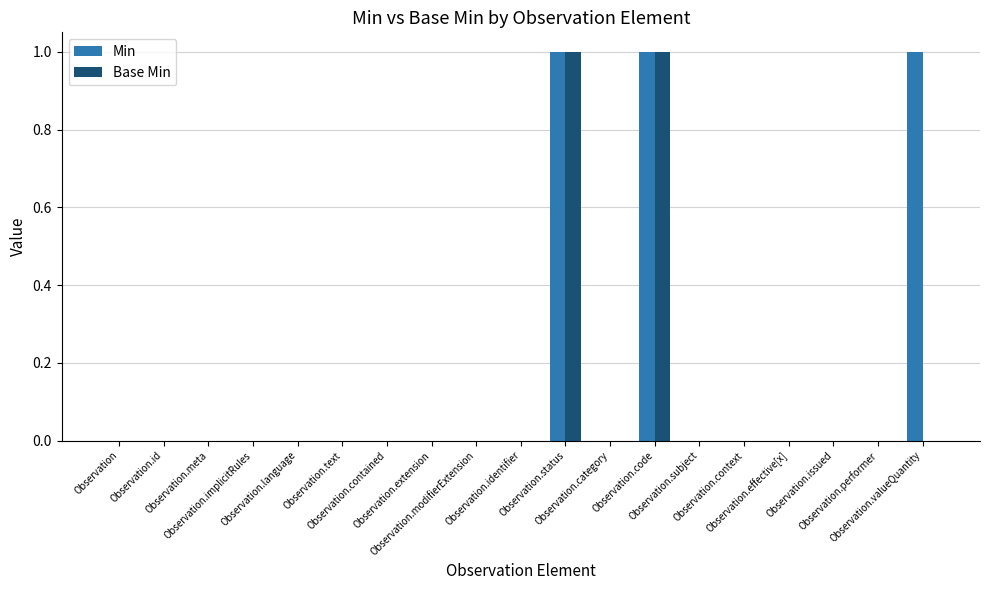

Which series has the largest total across all categories?

Min